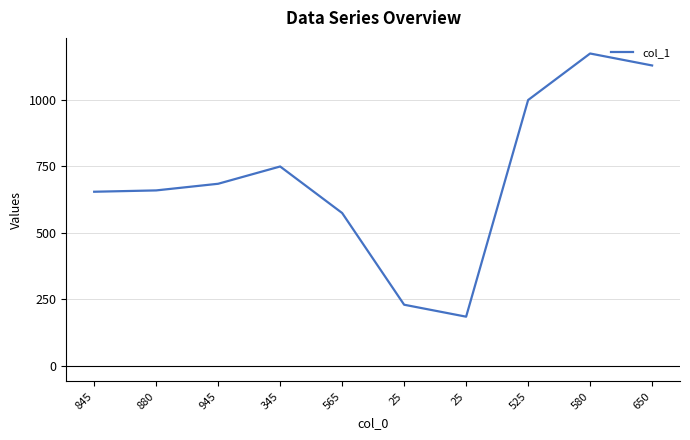

Count the number of data series in this chart.

1